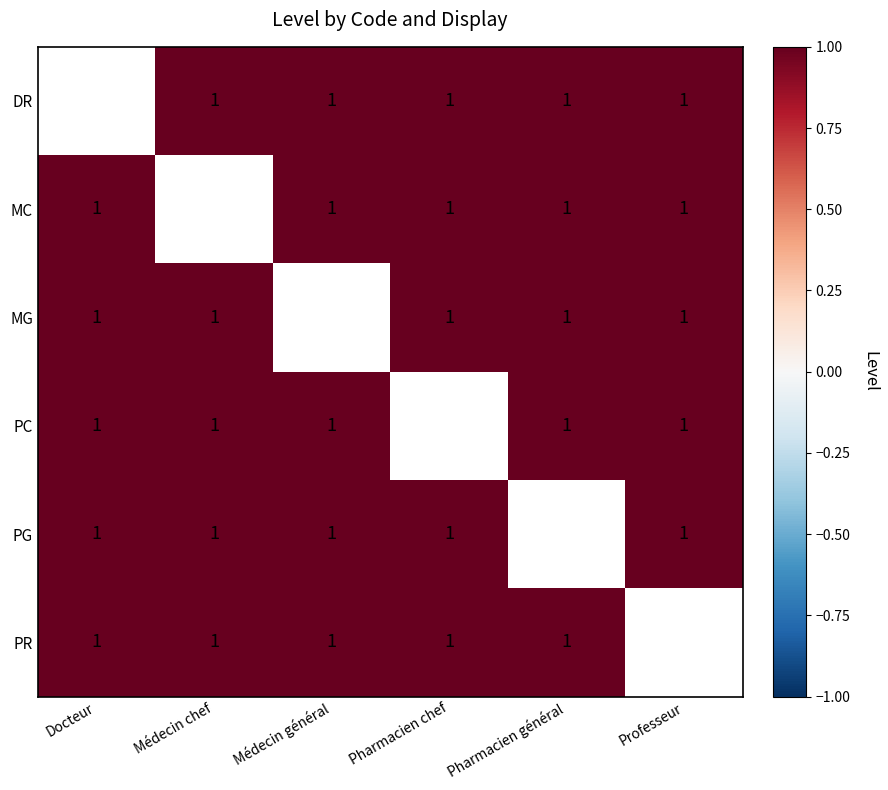

Is the value of PC at Pharmacien général greater than the value of PR at Pharmacien général?

No